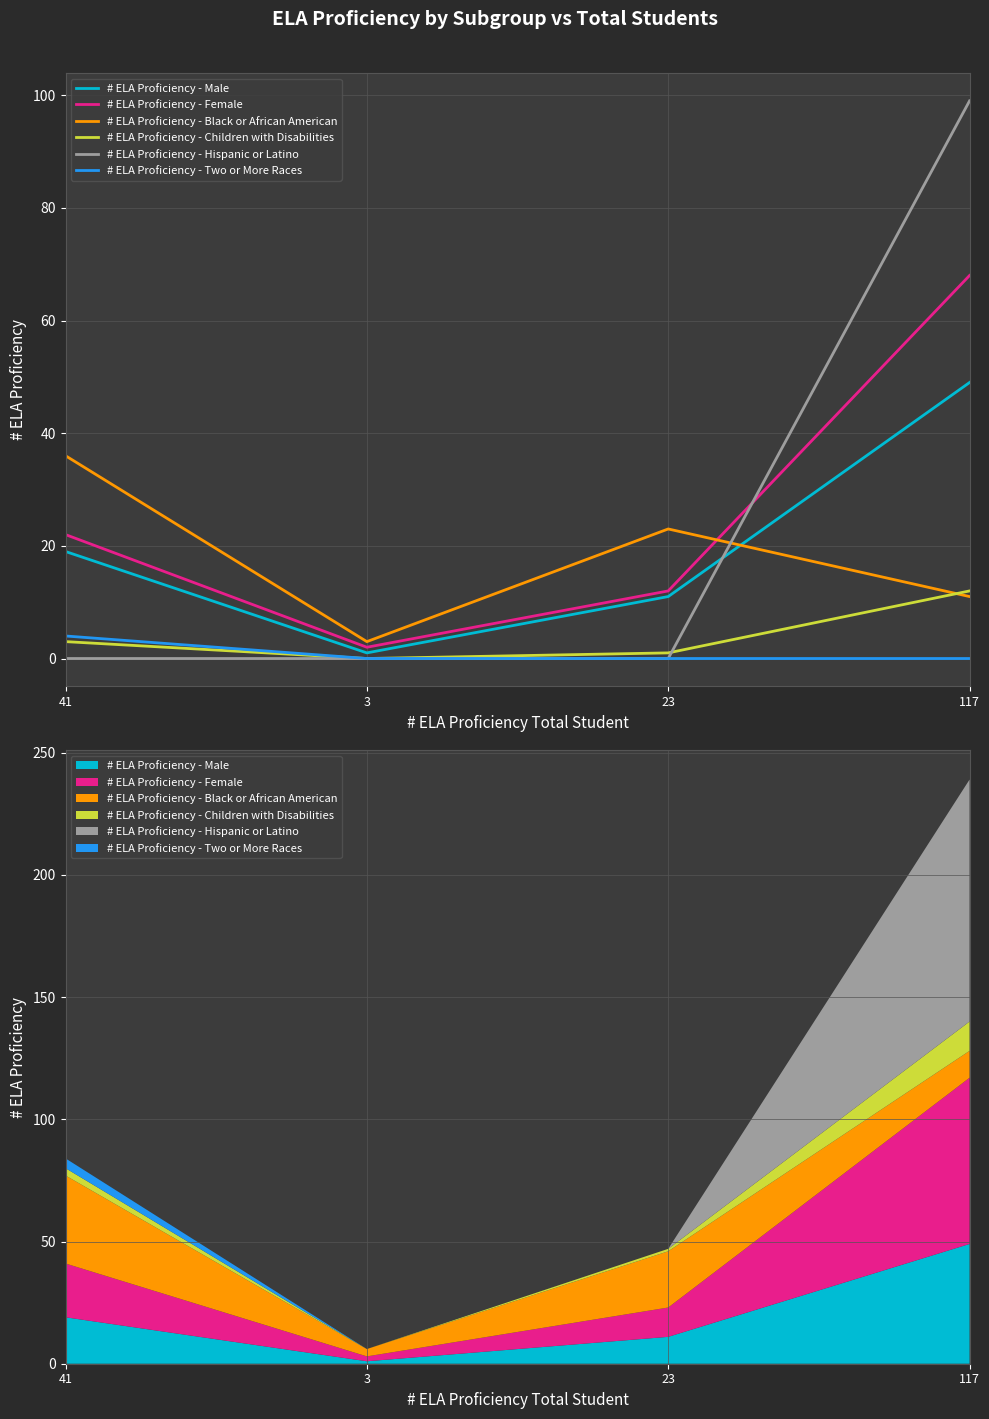

What is the label of the 1st point from the left?

41